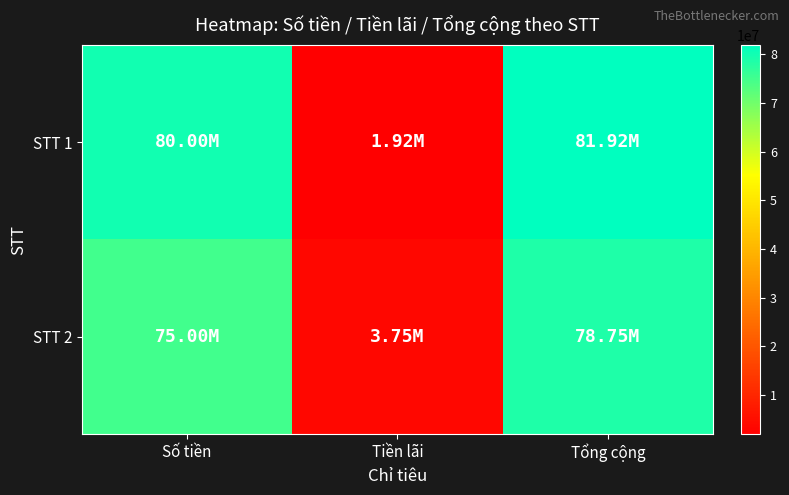

Which label corresponds to the largest value in the chart?

Tổng cộng